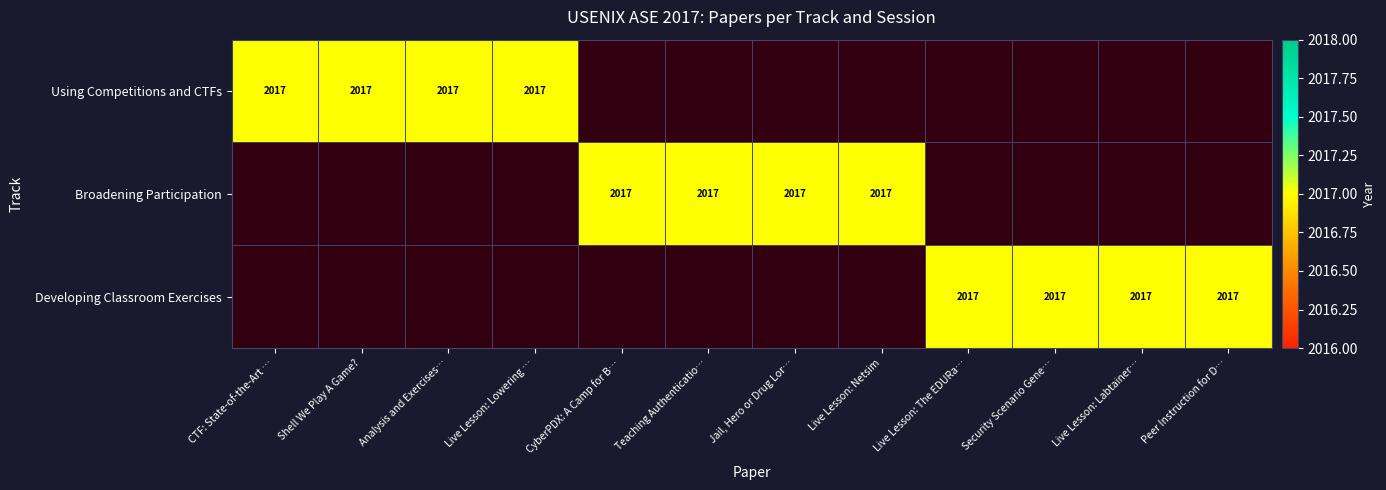

Between 9 and 10, which series saw the biggest shift?

Using Competitions and CTFs